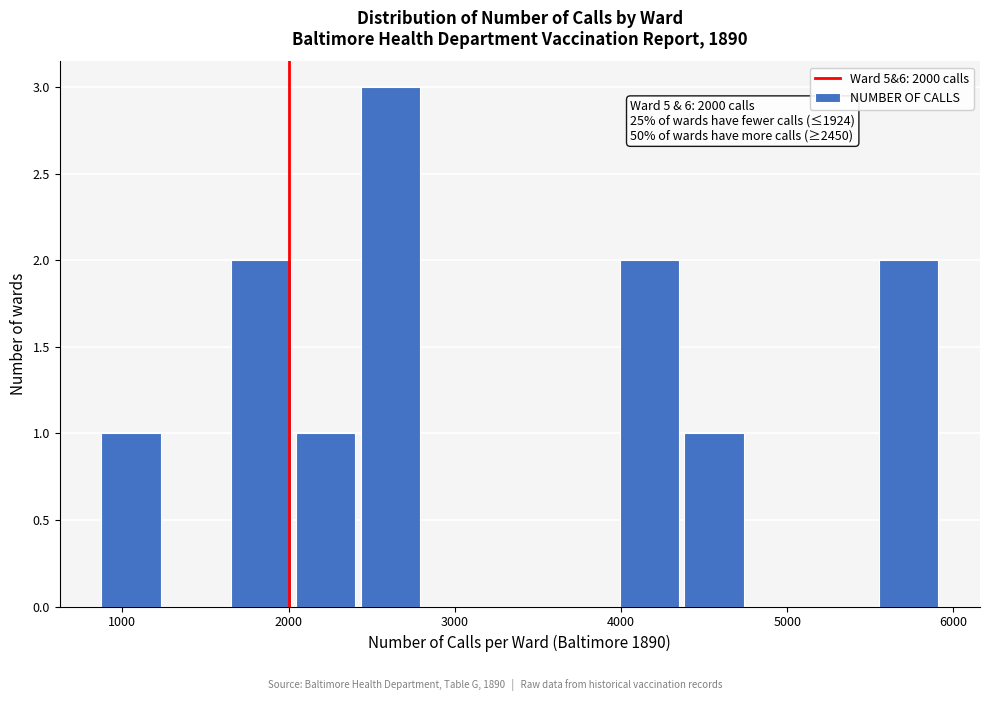

Read against the x-axis, roughly where is the centre of the tallest bar?

2600